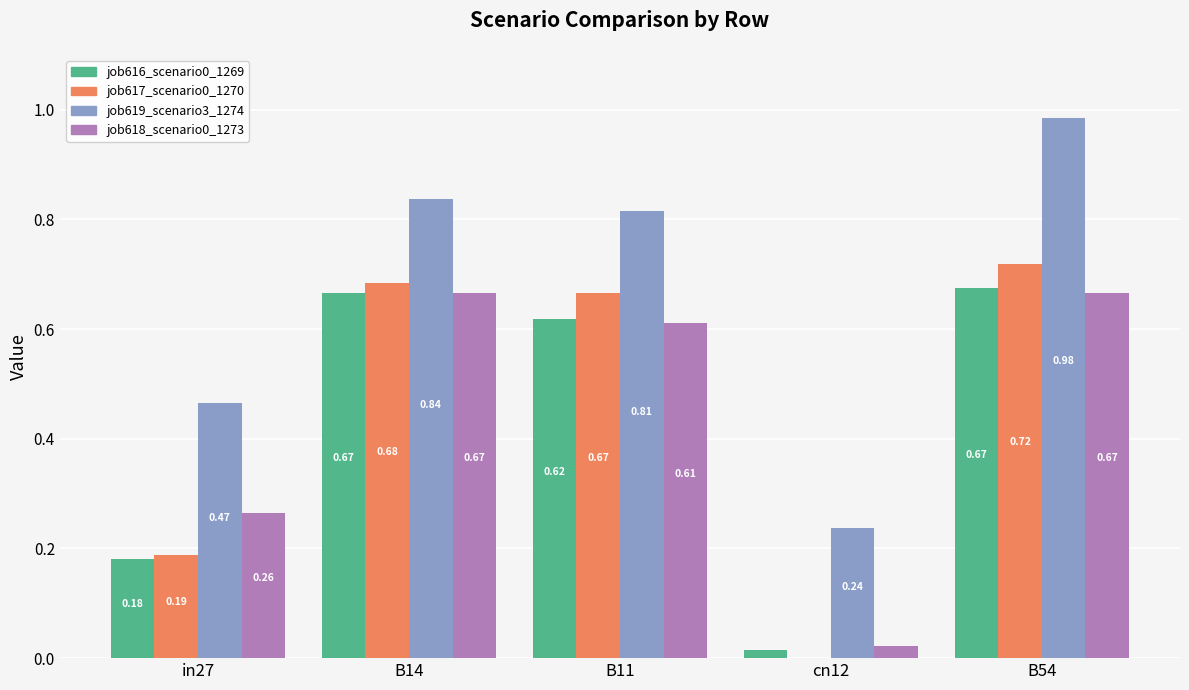

Which series has the largest total across all categories?

job619_scenario3_1274